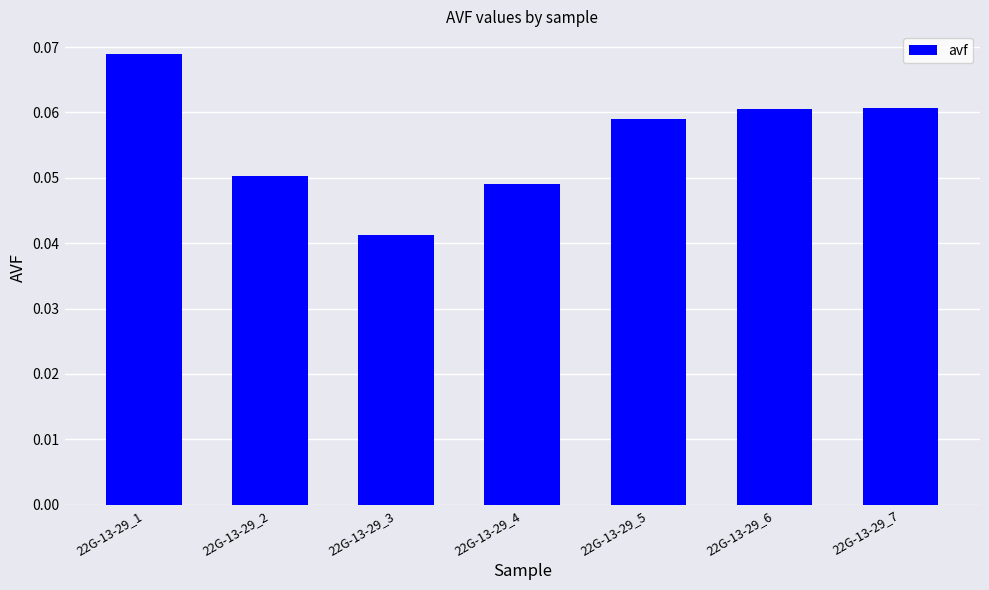

True or false: the data shows 0.1 at 22G-13-29_4.

False